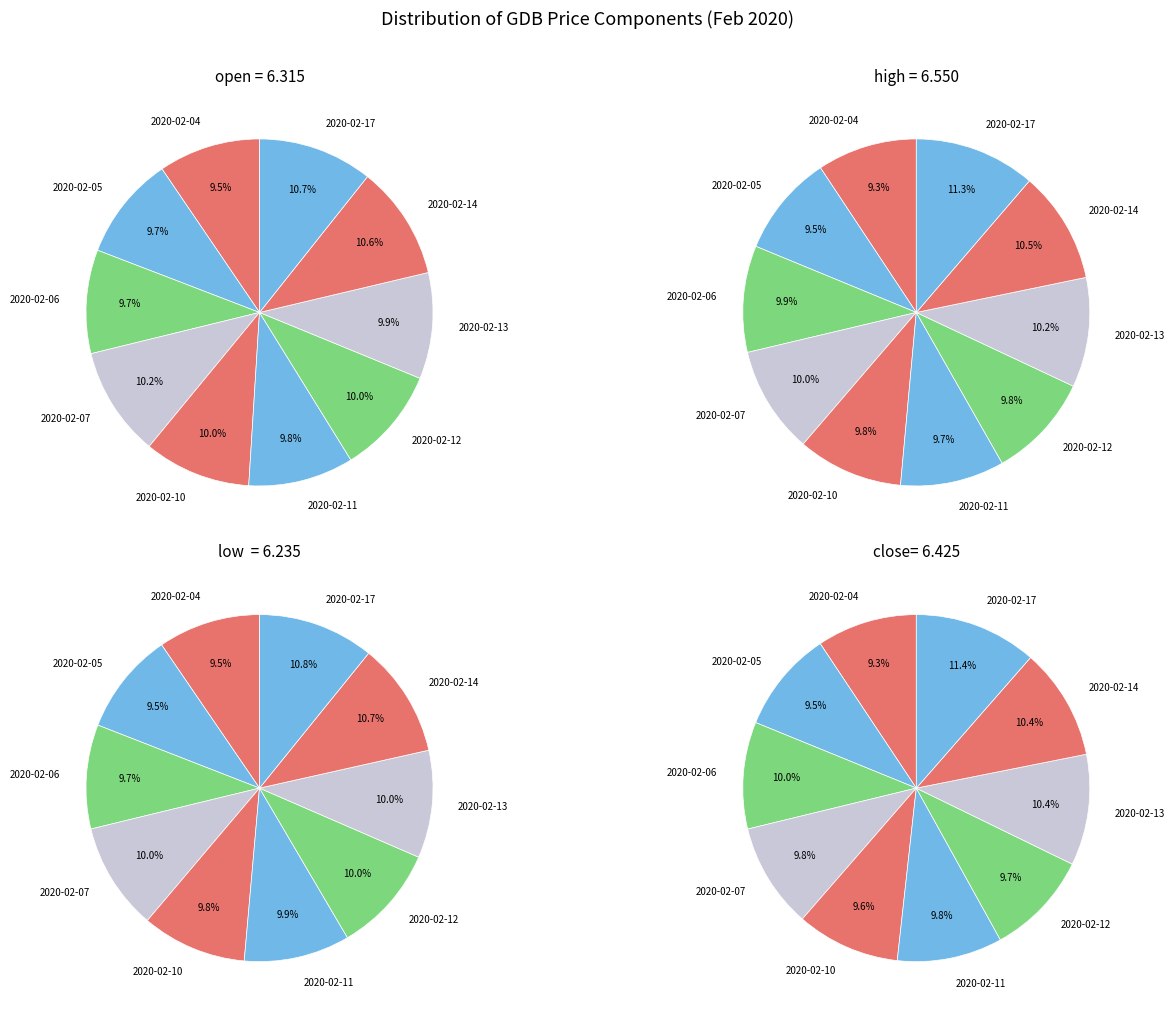

Count the number of slices in the pie.

10